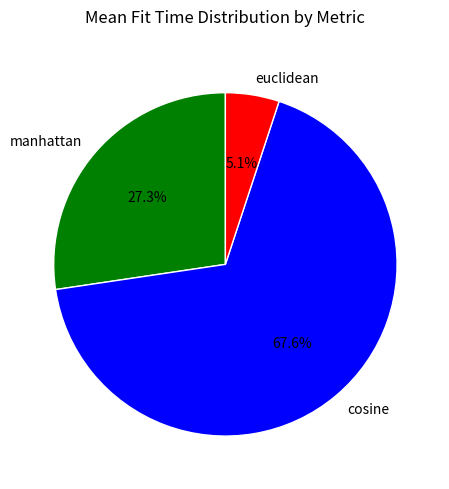

Combined, do manhattan and cosine account for over 50%?

Yes